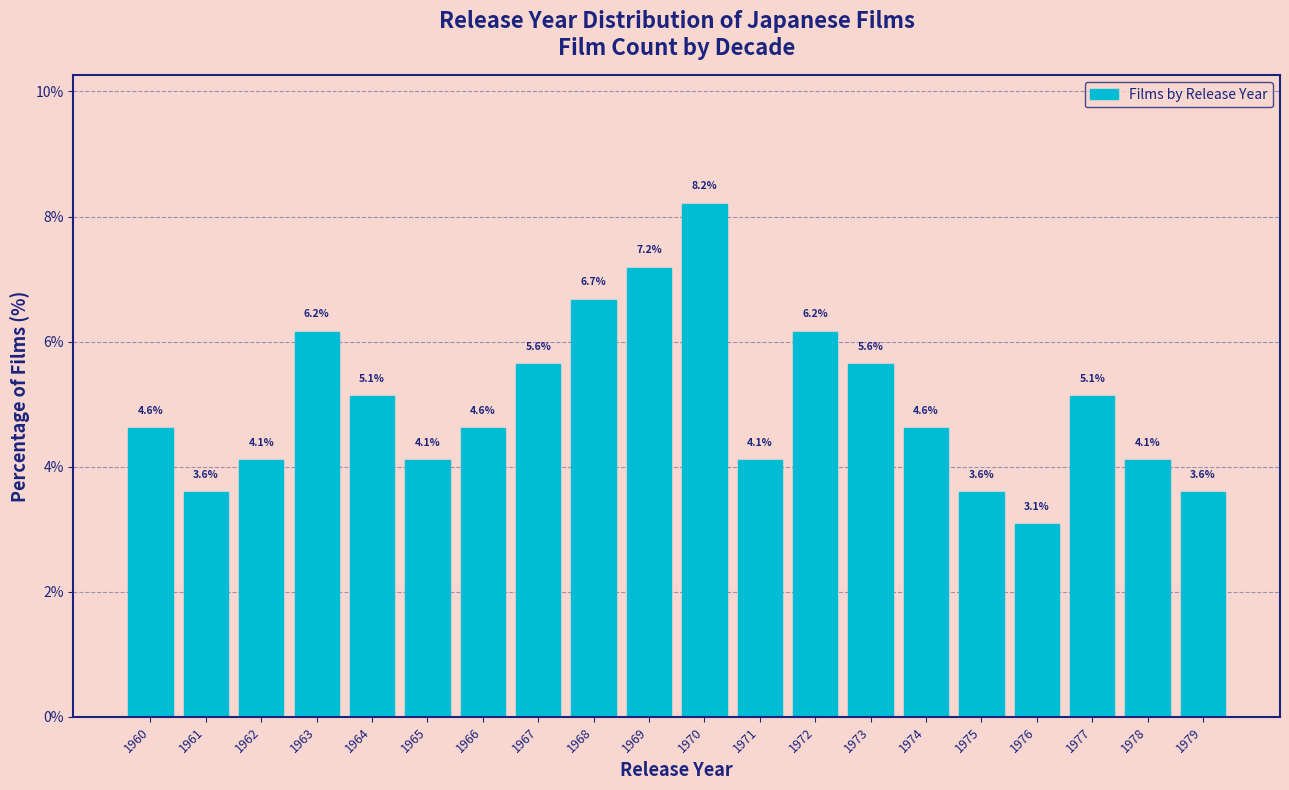

Reading left to right, list all the values displayed in this chart.

1960=4.6	1961=3.6	1962=4.1	1963=6.2	1964=5.1	1965=4.1	1966=4.6	1967=5.6	1968=6.7	1969=7.2	1970=8.2	1971=4.1	1972=6.2	1973=5.6	1974=4.6	1975=3.6	1976=3.1	1977=5.1	1978=4.1	1979=3.6